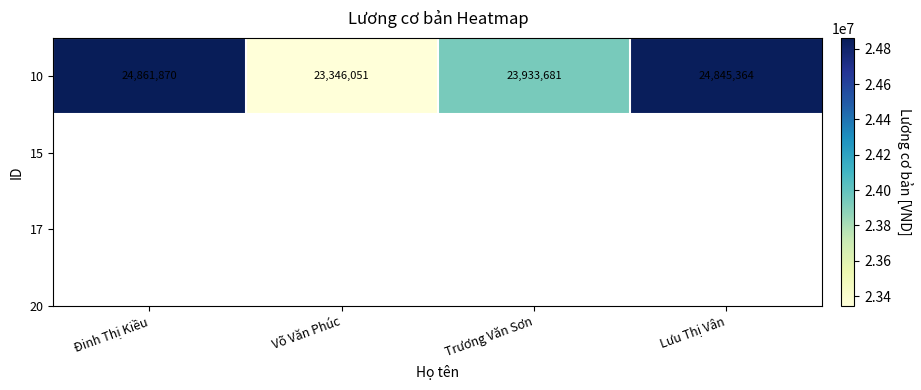

Between Lưu Thị Vân and Đinh Thị Kiều, which is larger?

Đinh Thị Kiều